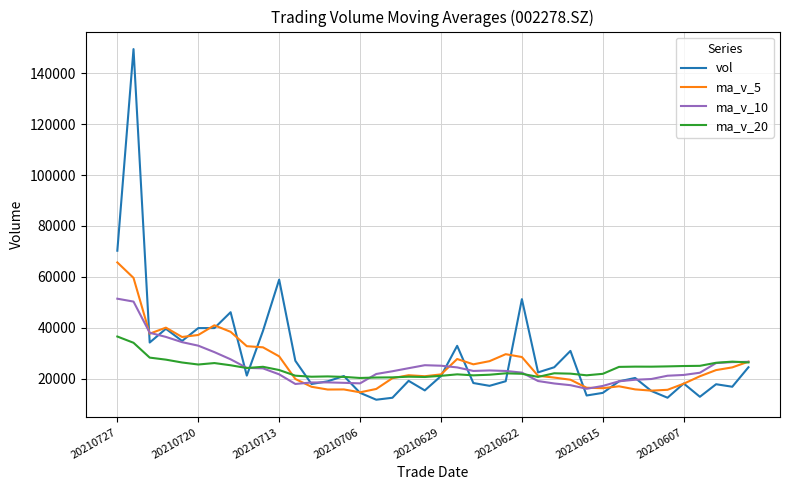

What is the greatest value displayed?

149556.4